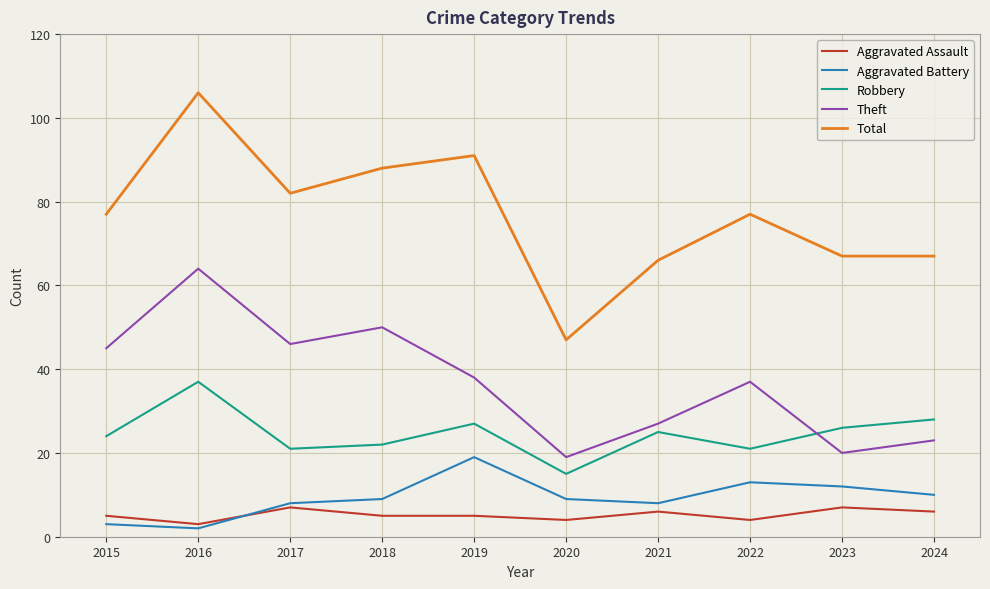

The value of Aggravated Assault at 2023 is 7. True or false?

True